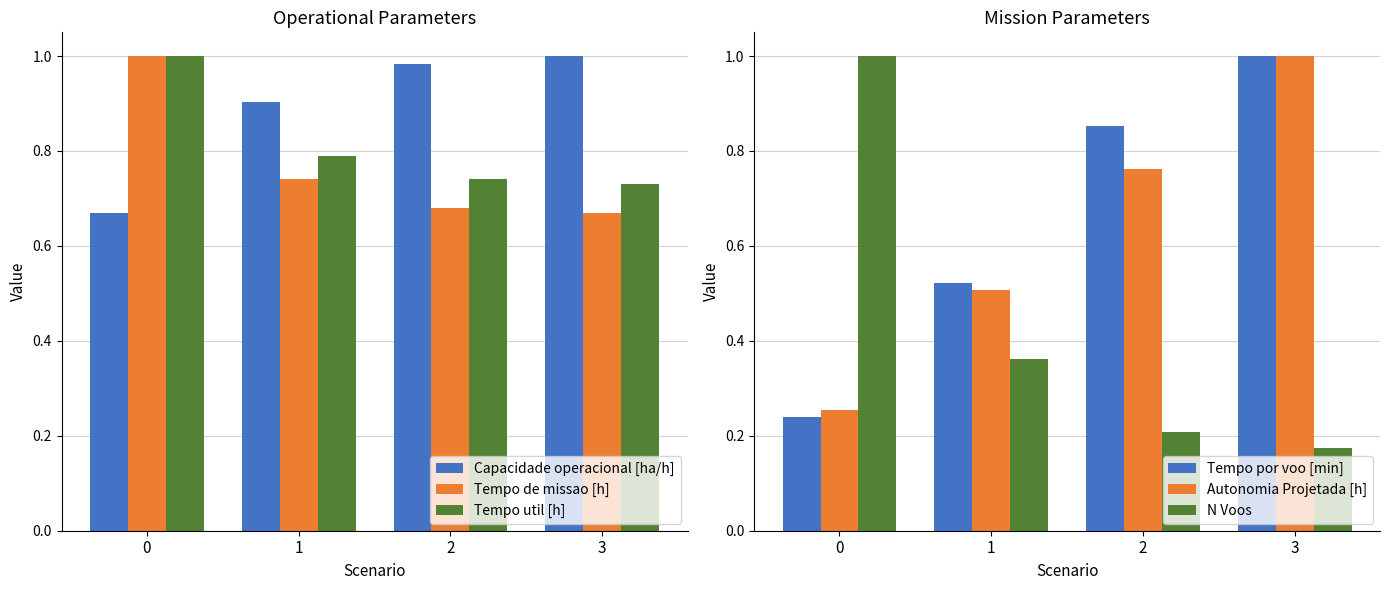

What is the difference between the second highest and minimum values in the Tempo por voo [min] series?

0.6